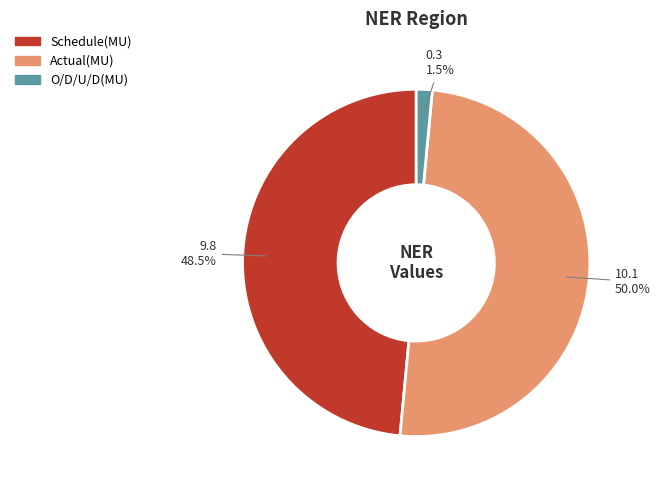

How many segments does this pie chart have?

3